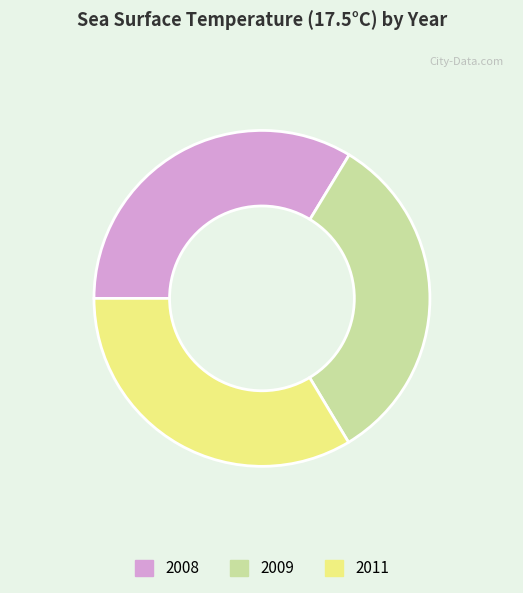

Do 2011 and 2008 together represent more than half of the pie?

Yes